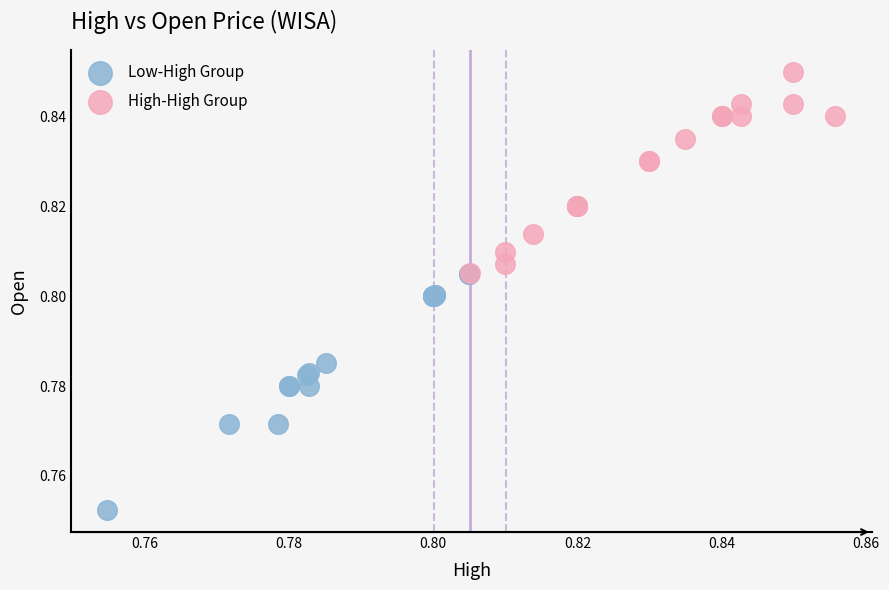

Which series has the widest spread of Y values?

Low-High Group